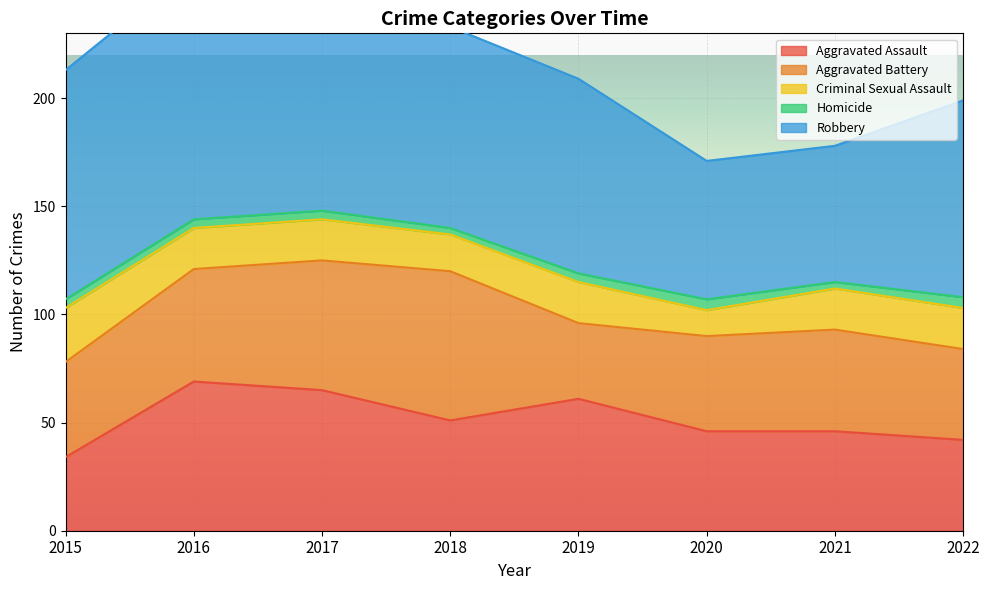

What is the sum of all Homicide values?

32